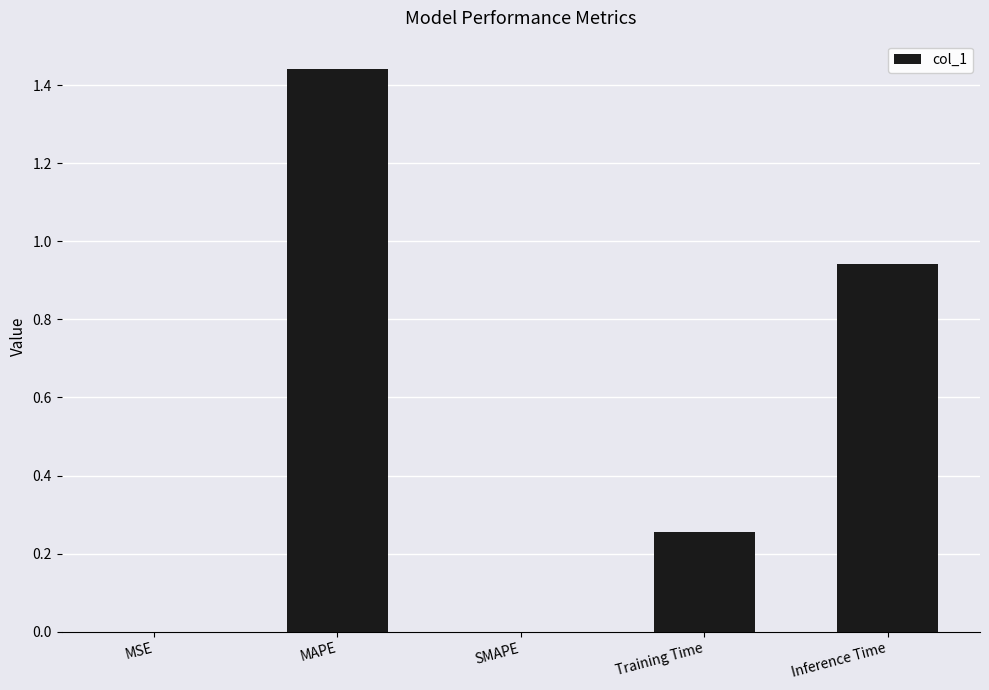

The value at MAPE is 0.7. True or false?

False